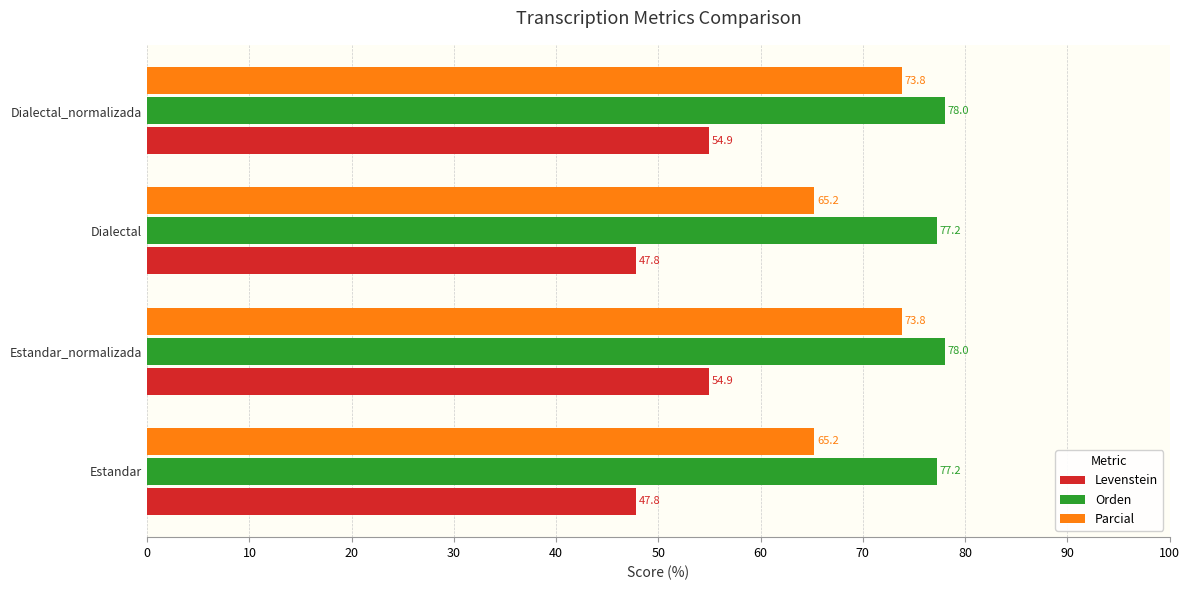

What is the difference between the maximum and second lowest values in the Levenstein series?

7.1